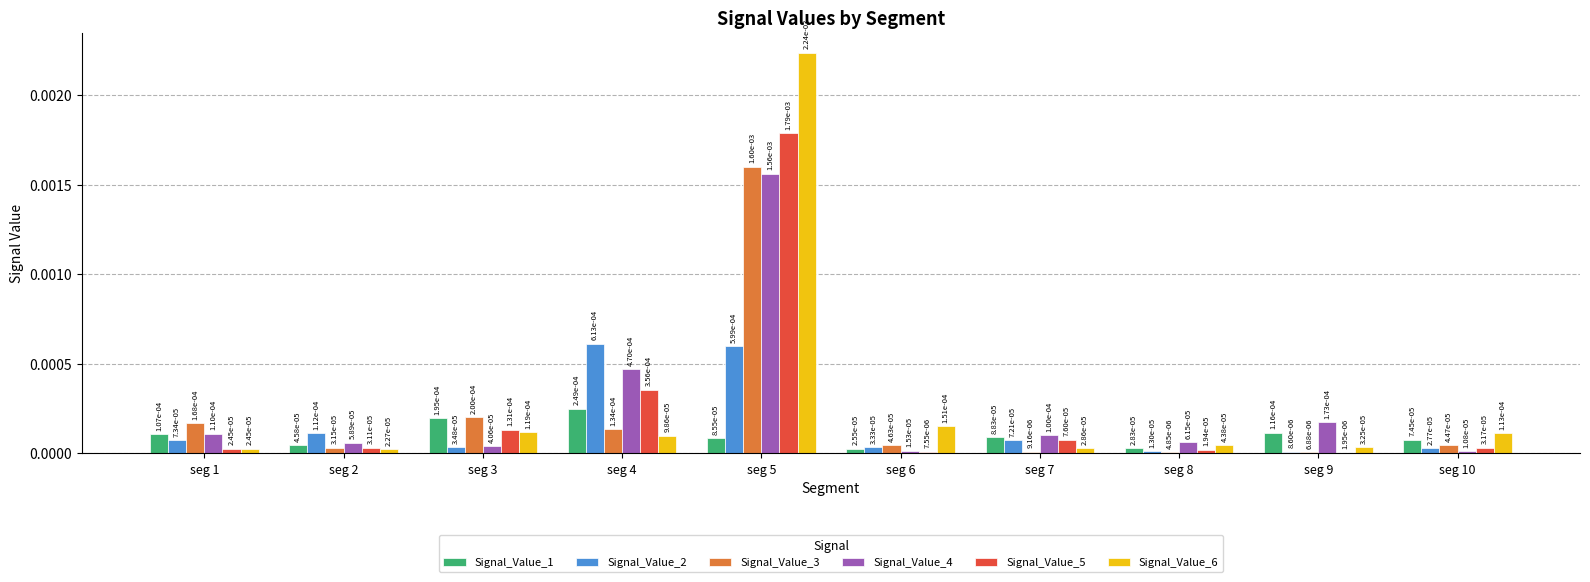

How many groups of bars are there?

10